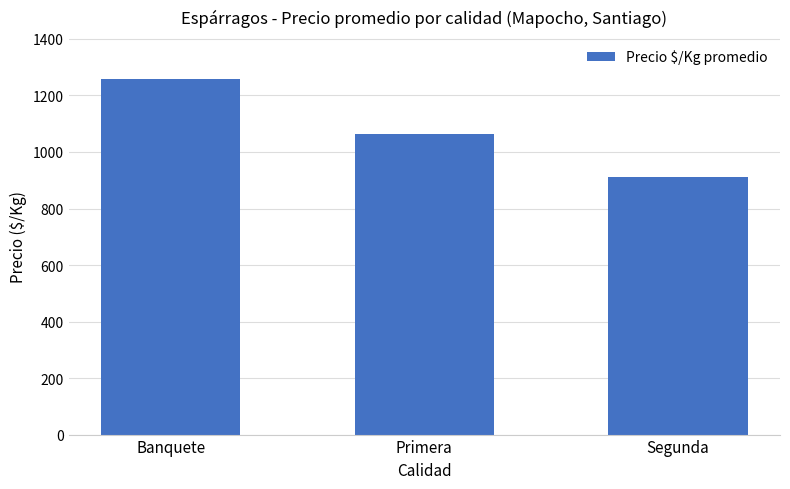

At which label does the data first exceed 1063?

Banquete